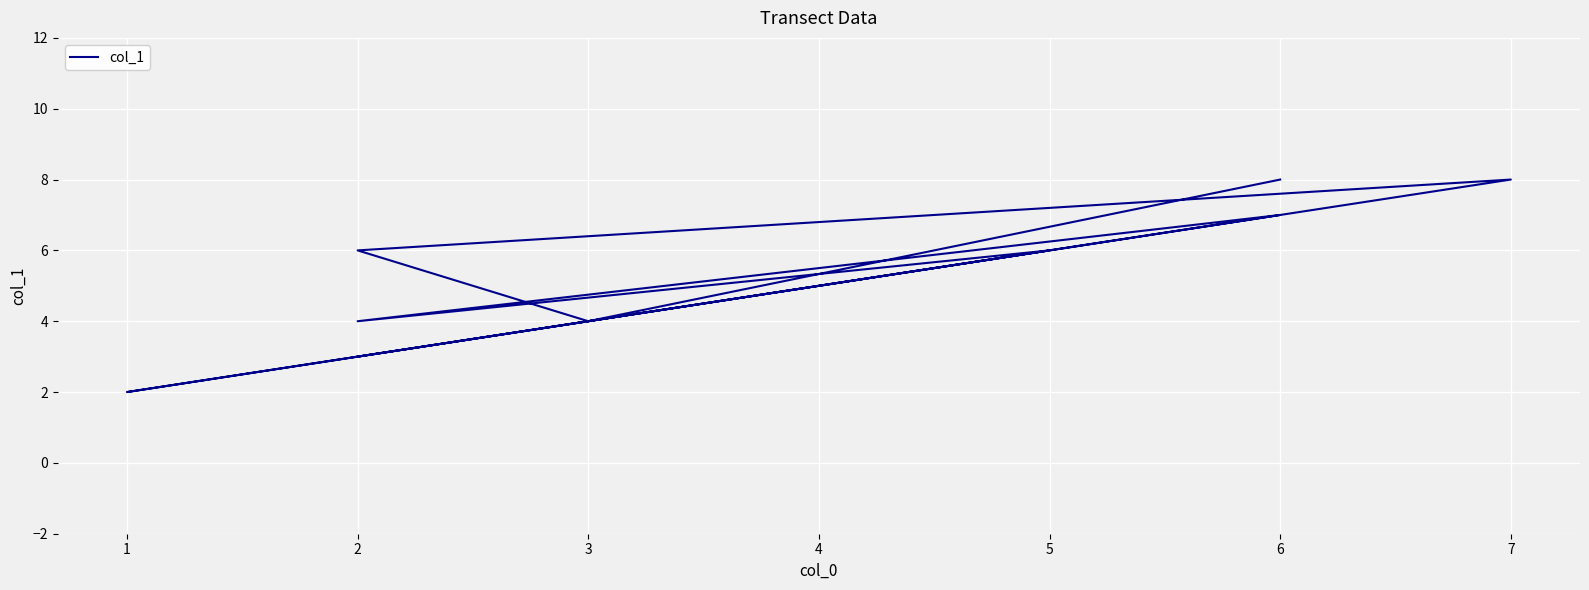

What is the value of the 5th point from the left?

2